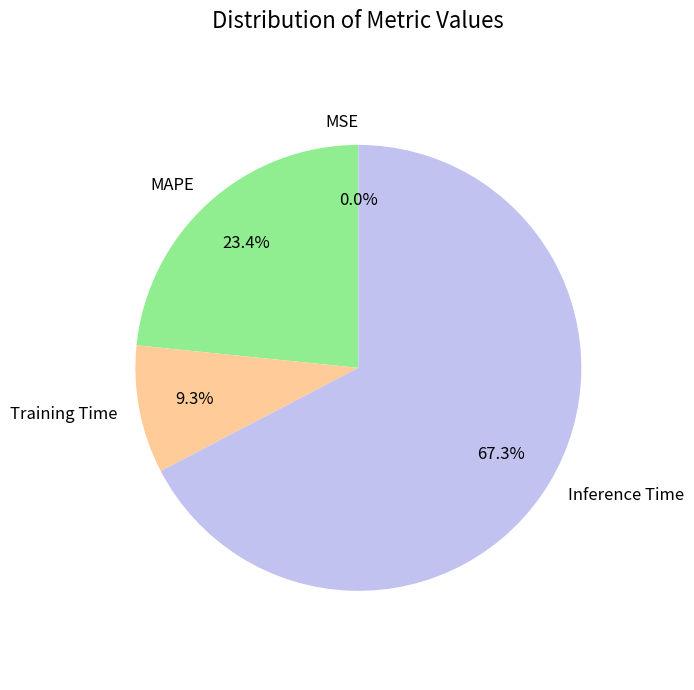

What is the largest slice in the pie chart?

Inference Time